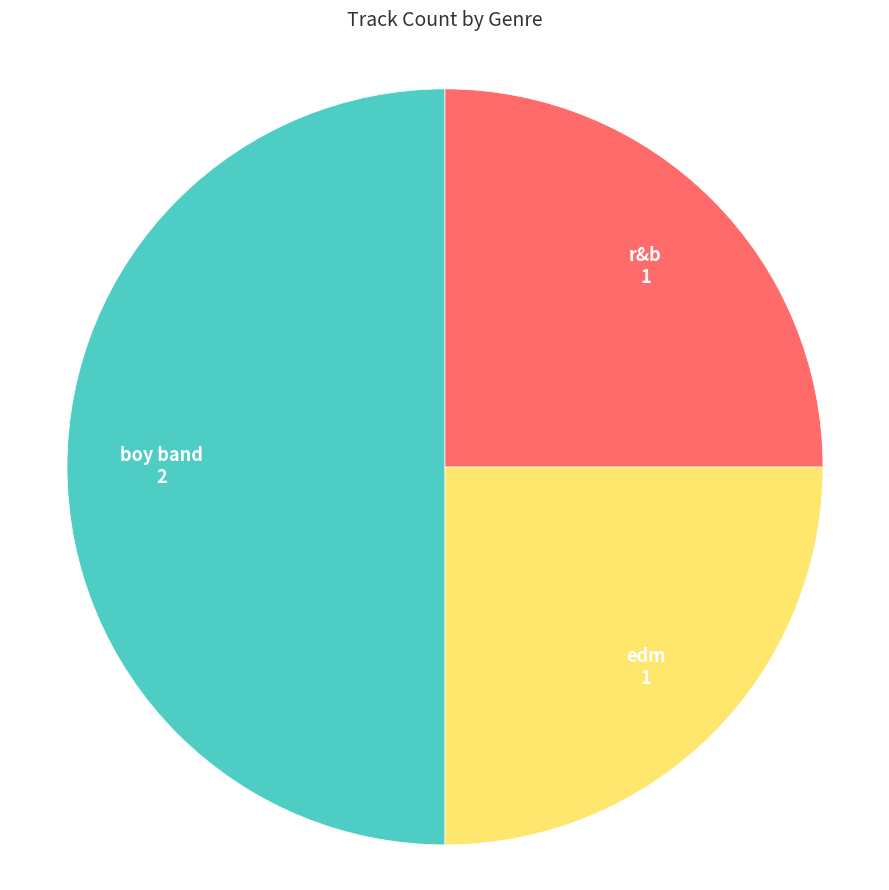

How many segments does this pie chart have?

3